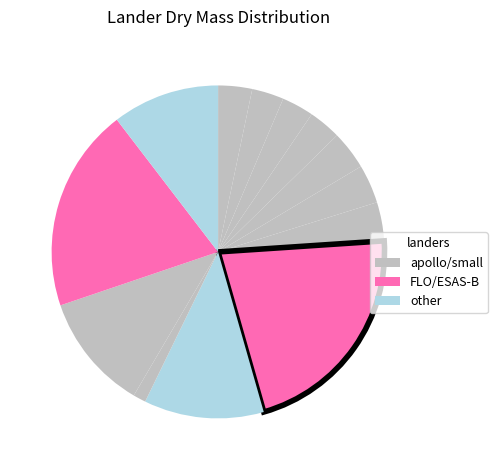

How many segments does this pie chart have?

13